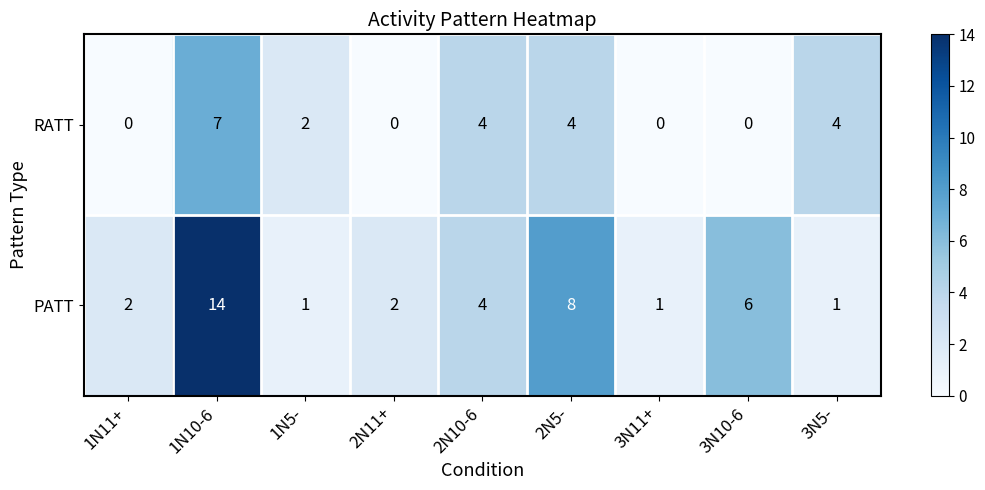

How many RATT values are between 0 and 4?

8